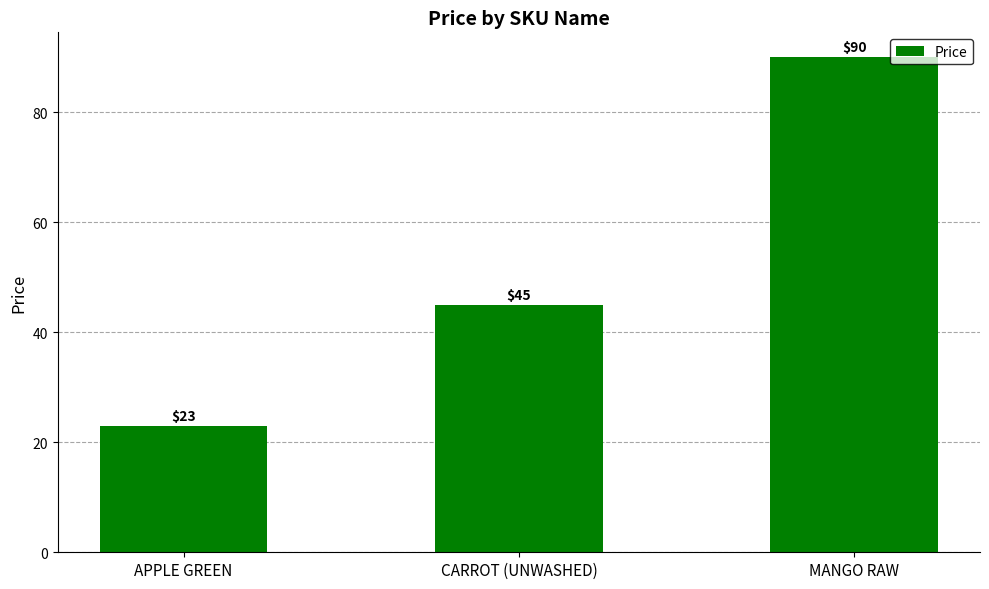

Count the number of data series in this chart.

1